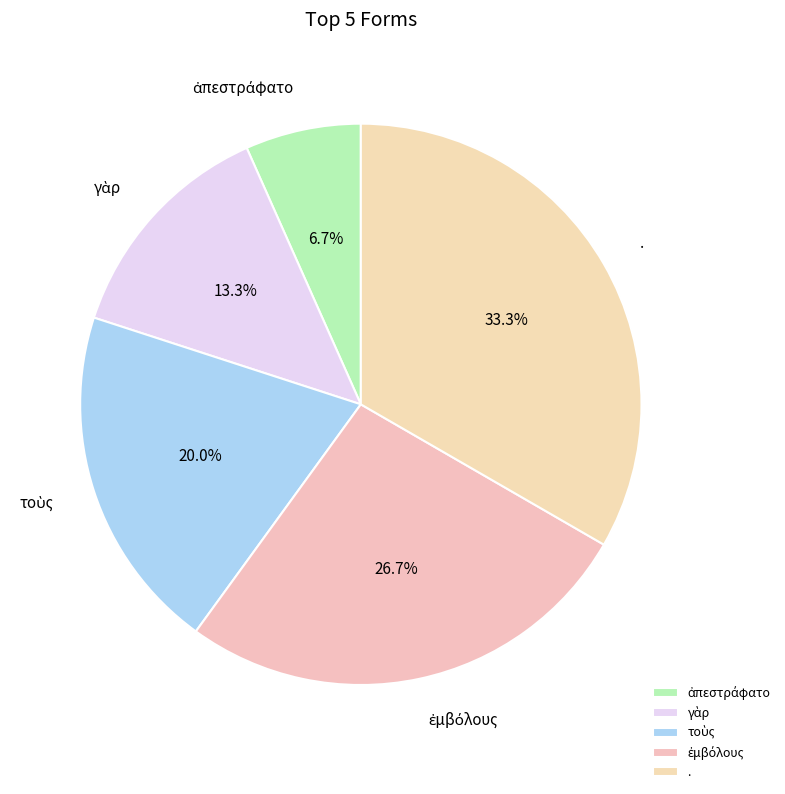

Is there a majority slice in this chart?

No